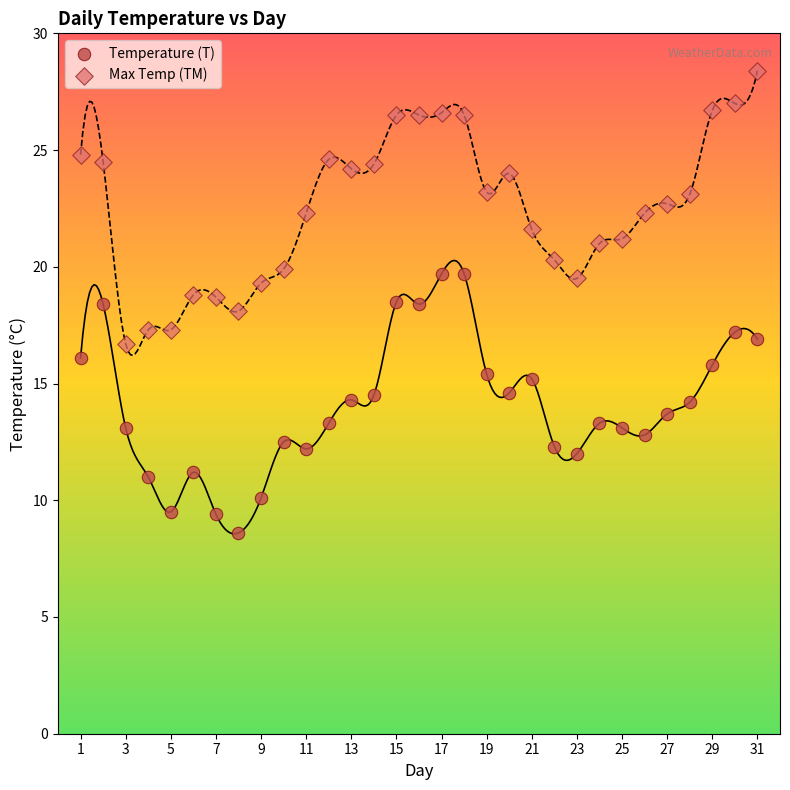

Across all data points, what is the range of Y values (max minus min)?

19.8